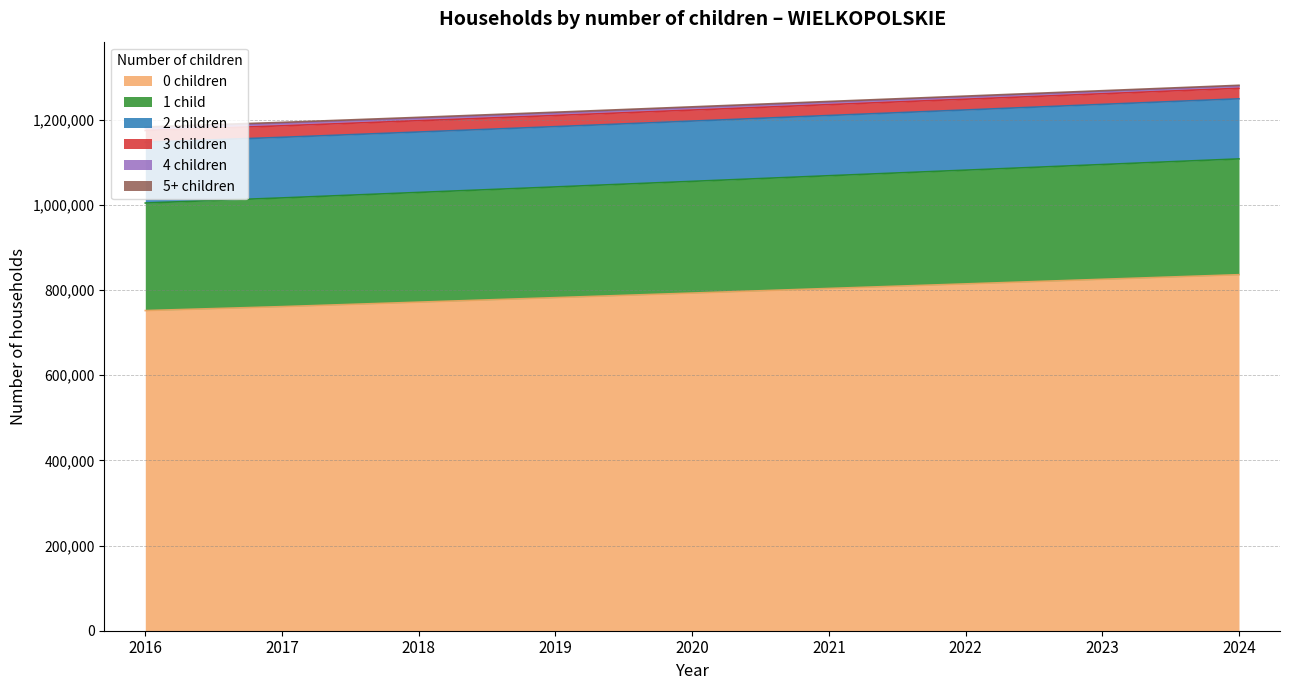

What is the greatest value displayed?

1278375